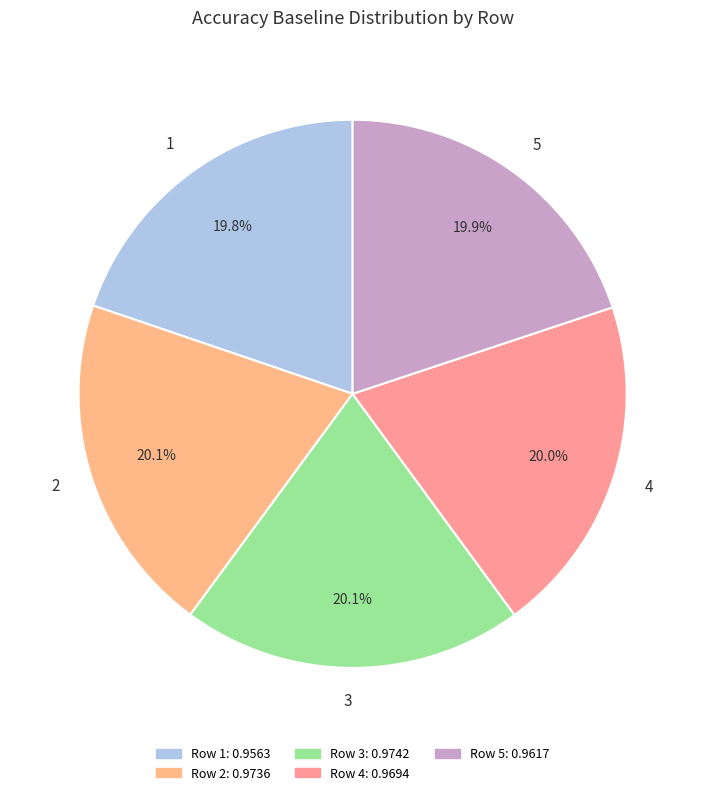

Is there a majority slice in this chart?

No